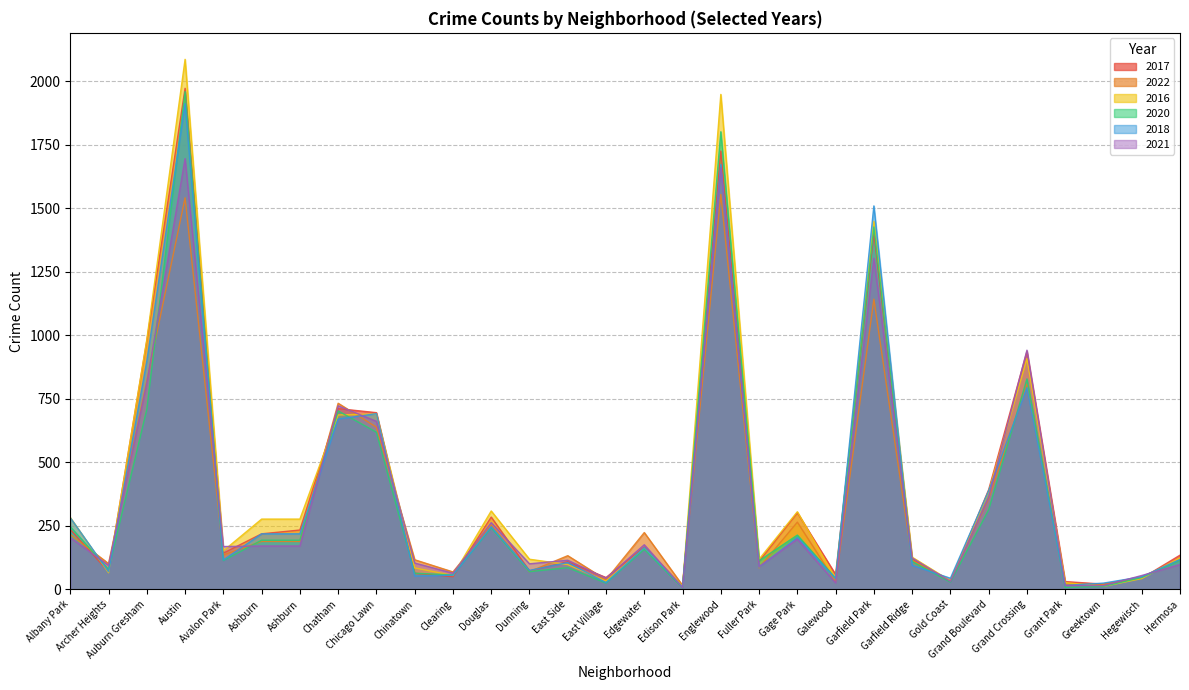

Which series ends up on top after the final intersection of 2016 and 2022?

2016